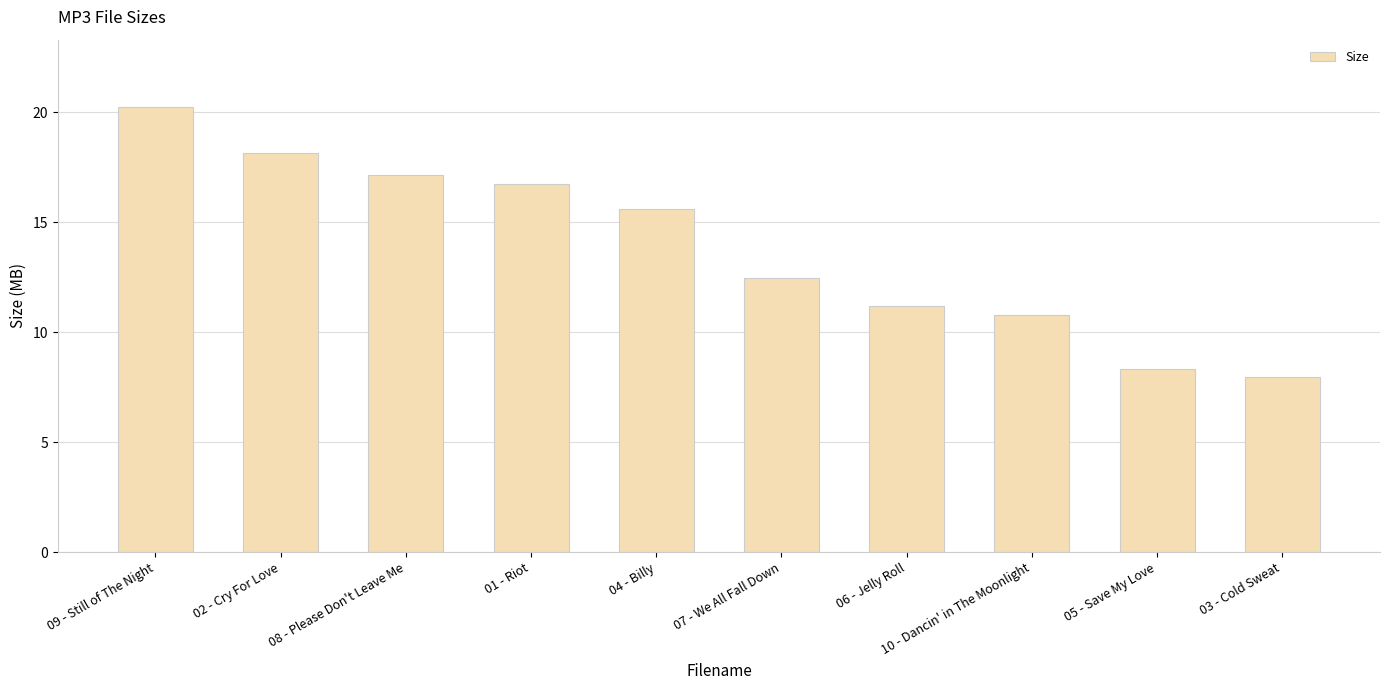

How many series are shown in this chart?

1